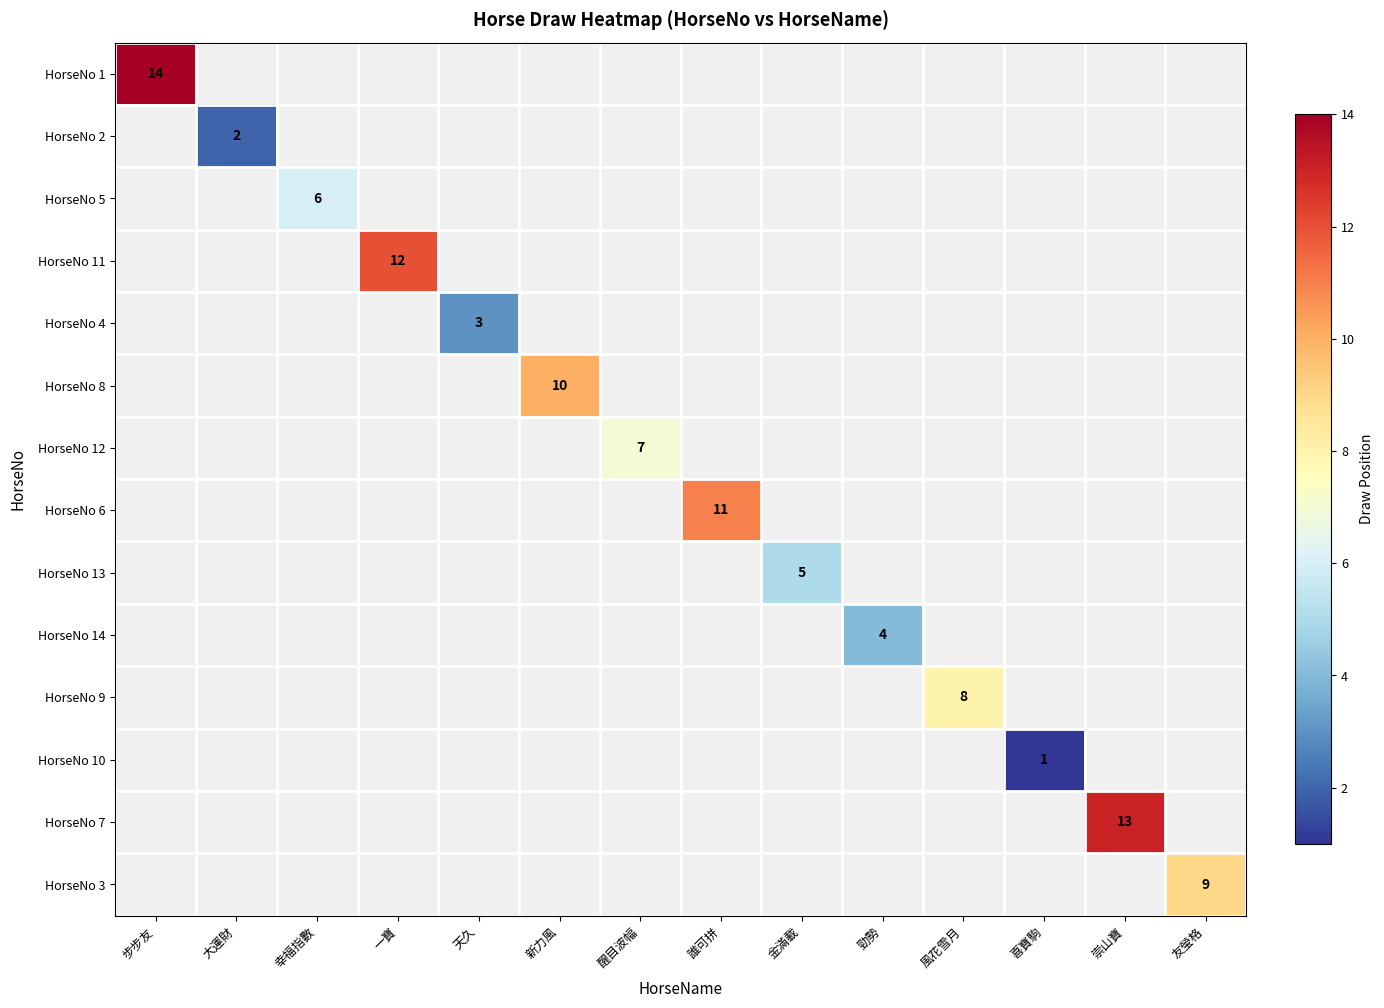

What is the maximum value for HorseNo 1?

14.0